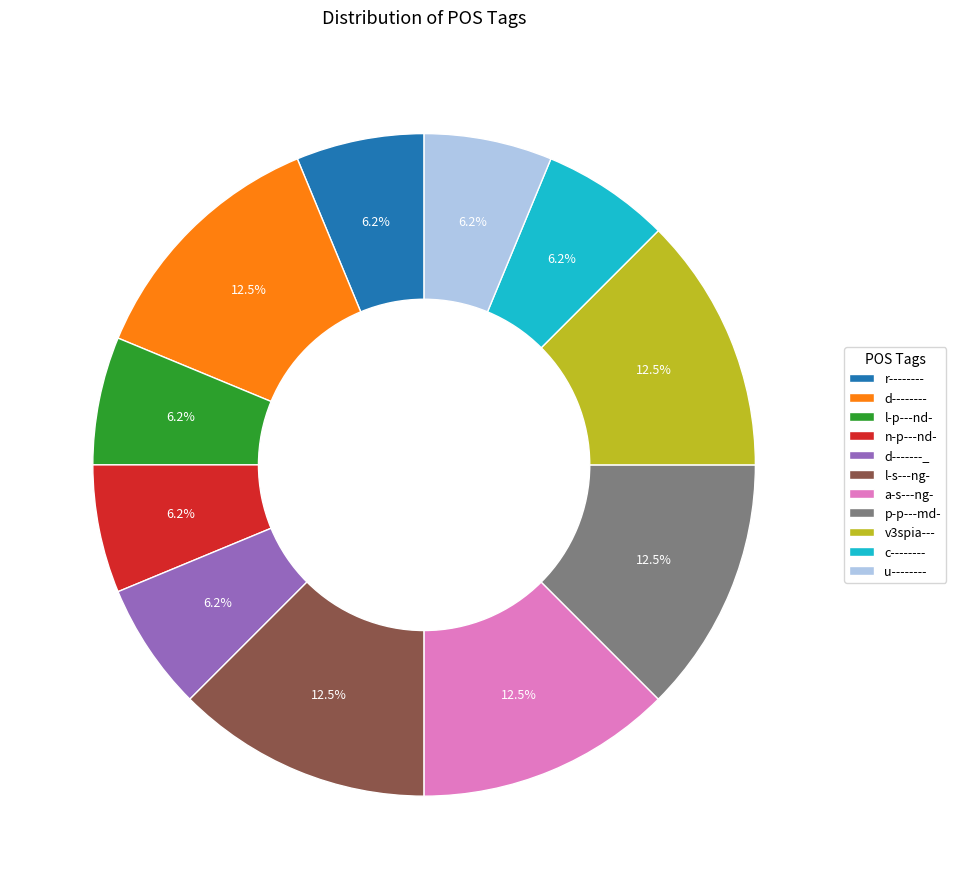

Does c-------- represent more than half of the total?

No